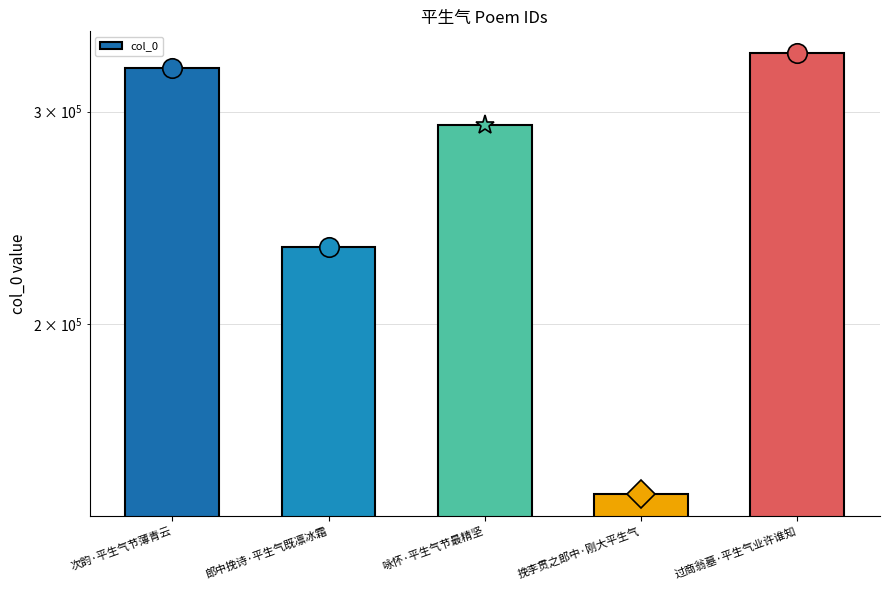

At which label is the value closest to 239958?

郎中挽诗·平生气既凛冰霜